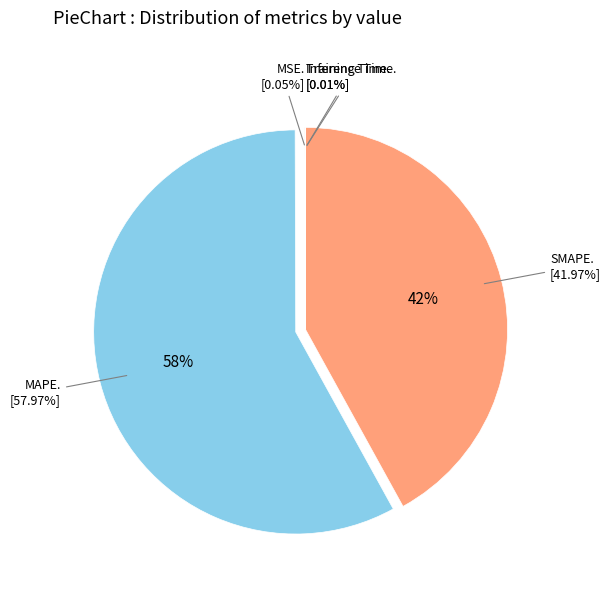

How many segments does this pie chart have?

5